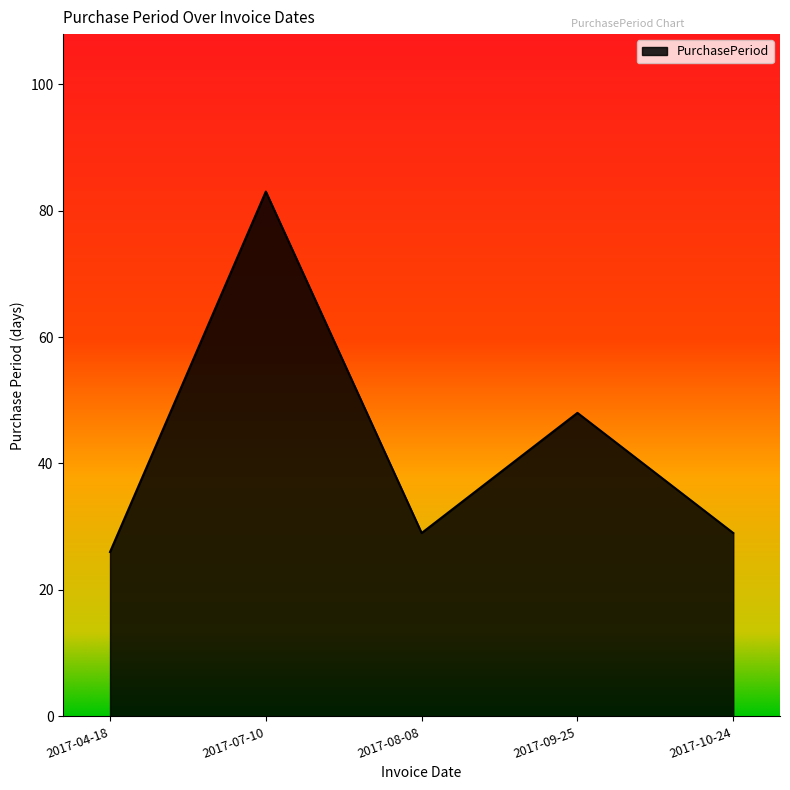

Reading right to left, list all the values displayed in this chart.

29	48	29	83	26